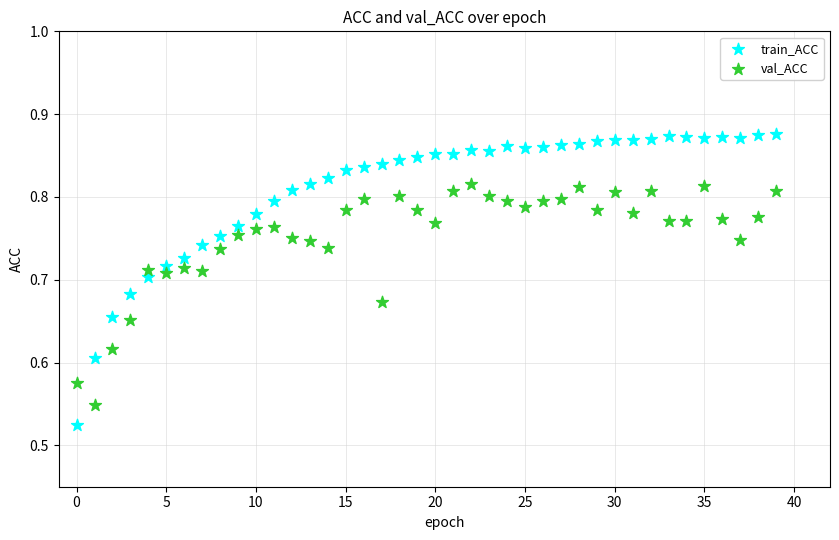

Across all data points, what is the range of Y values (max minus min)?

0.4